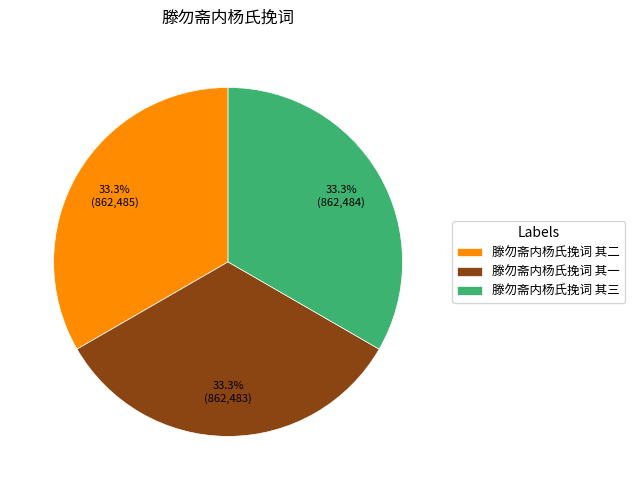

Is it true that 滕勿斋内杨氏挽词 其二 is 33% of the pie?

True